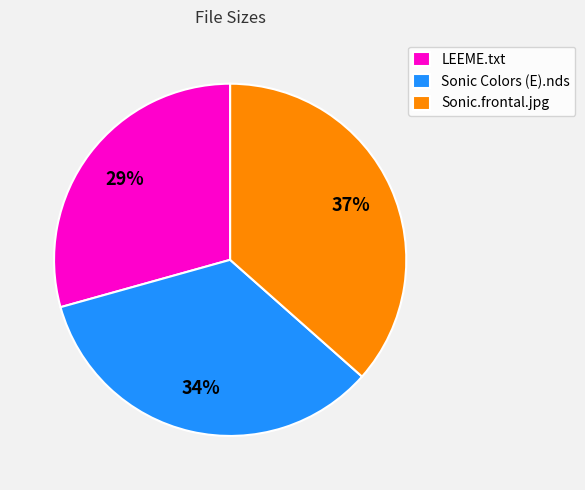

How many slices are in this pie chart?

3